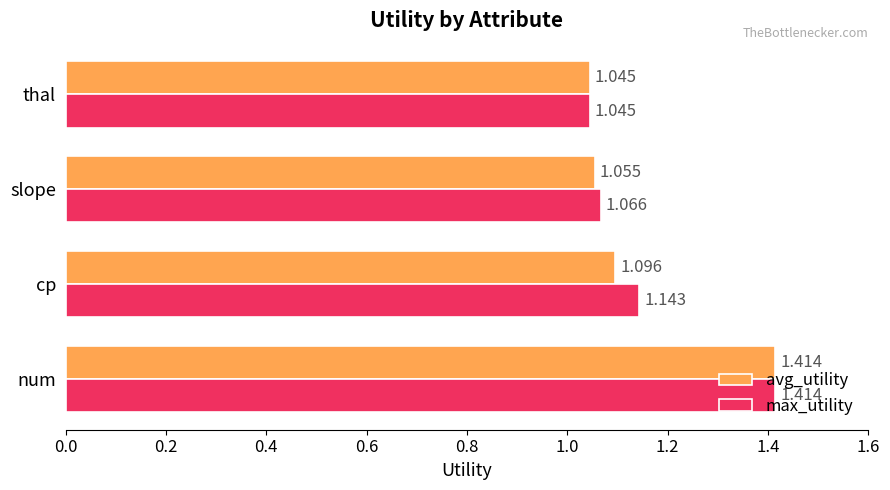

Where is avg_utility nearest to the value 1?

thal